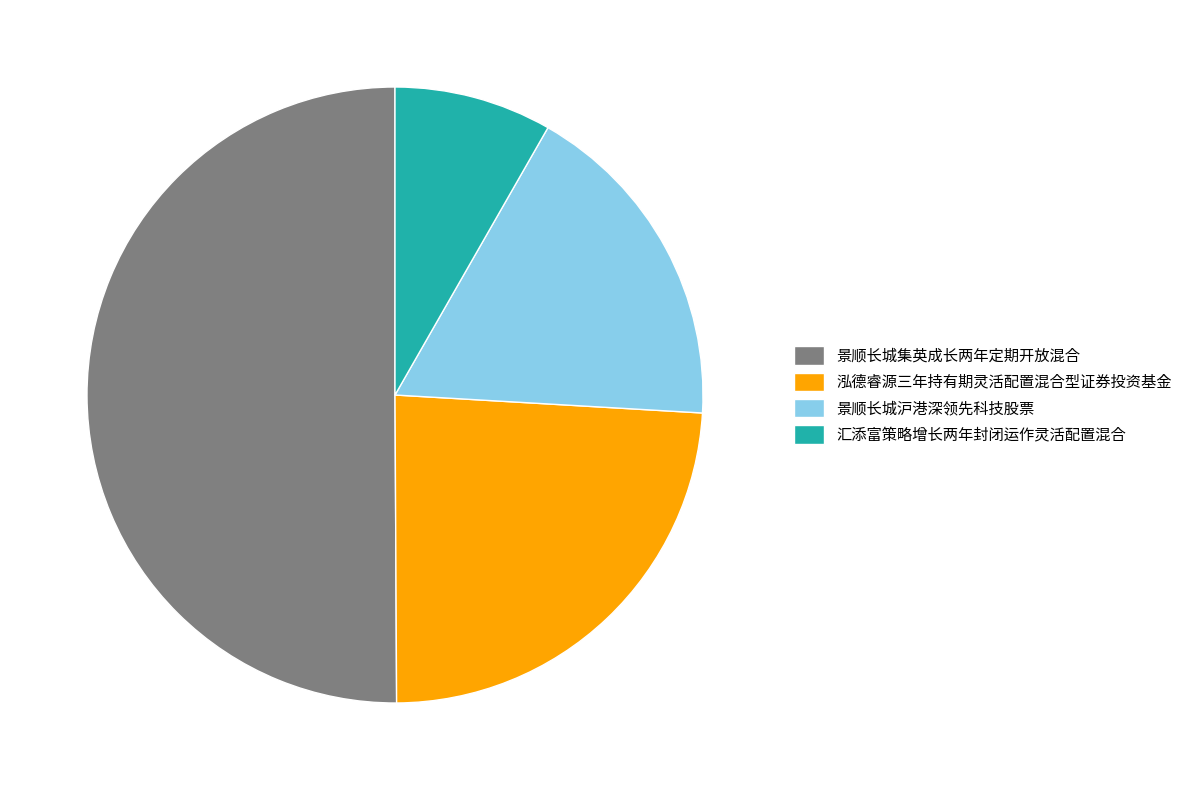

True or false: 汇添富策略增长两年封闭运作灵活配置混合 accounts for 8% of the total.

True